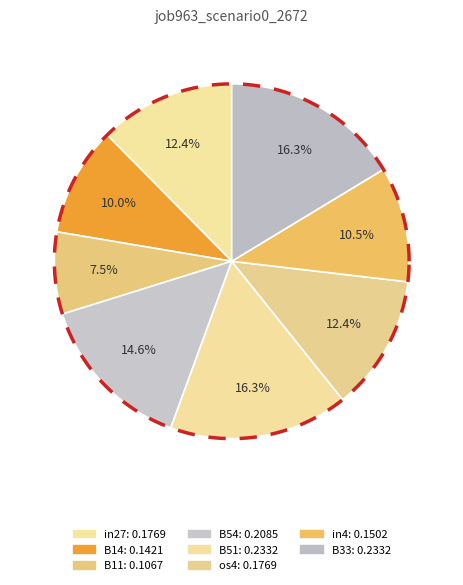

Do B33 and os4 together represent more than half of the pie?

No